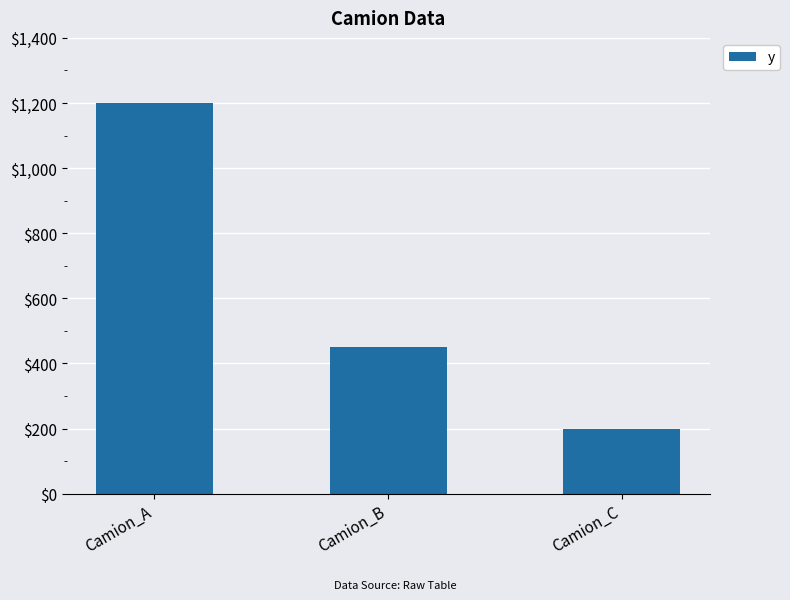

What is the sum of the values at Camion_C and Camion_A?

1400